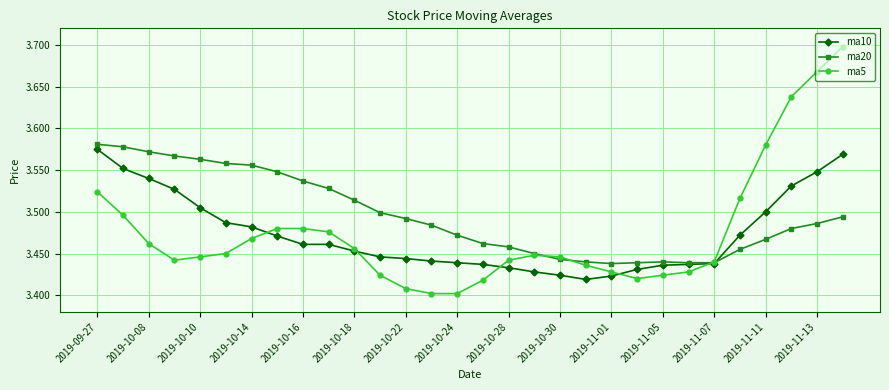

True or false: ma20 has more than 0 points higher than both neighbors.

True